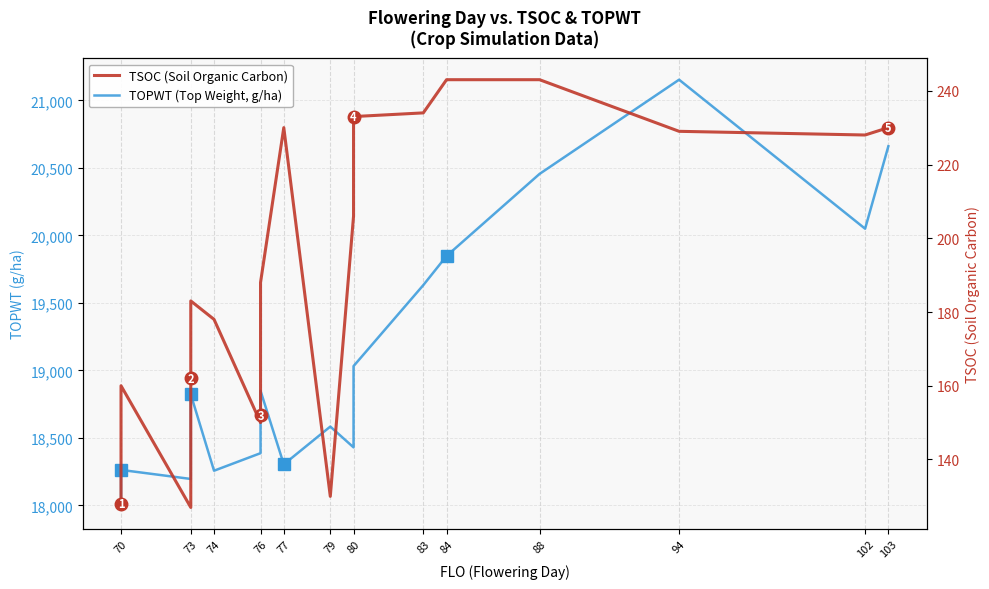

In TSOC (Soil Organic Carbon), how many points are higher than both neighbors (excluding endpoints)?

3